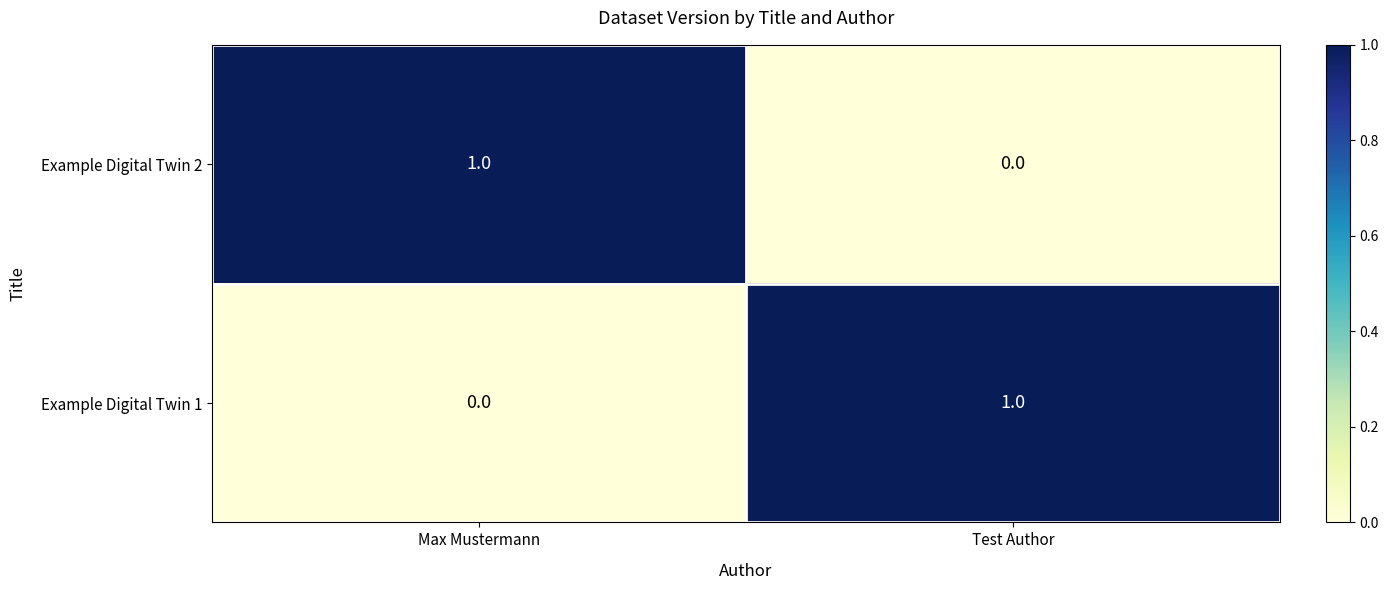

Rank the series at Max Mustermann from highest to lowest value.

Example Digital Twin 2, Example Digital Twin 1